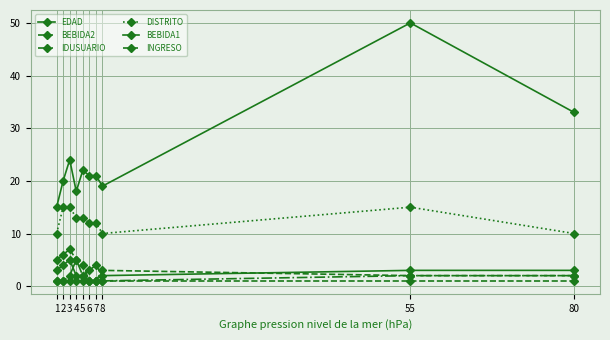

How many series are shown in this chart?

6